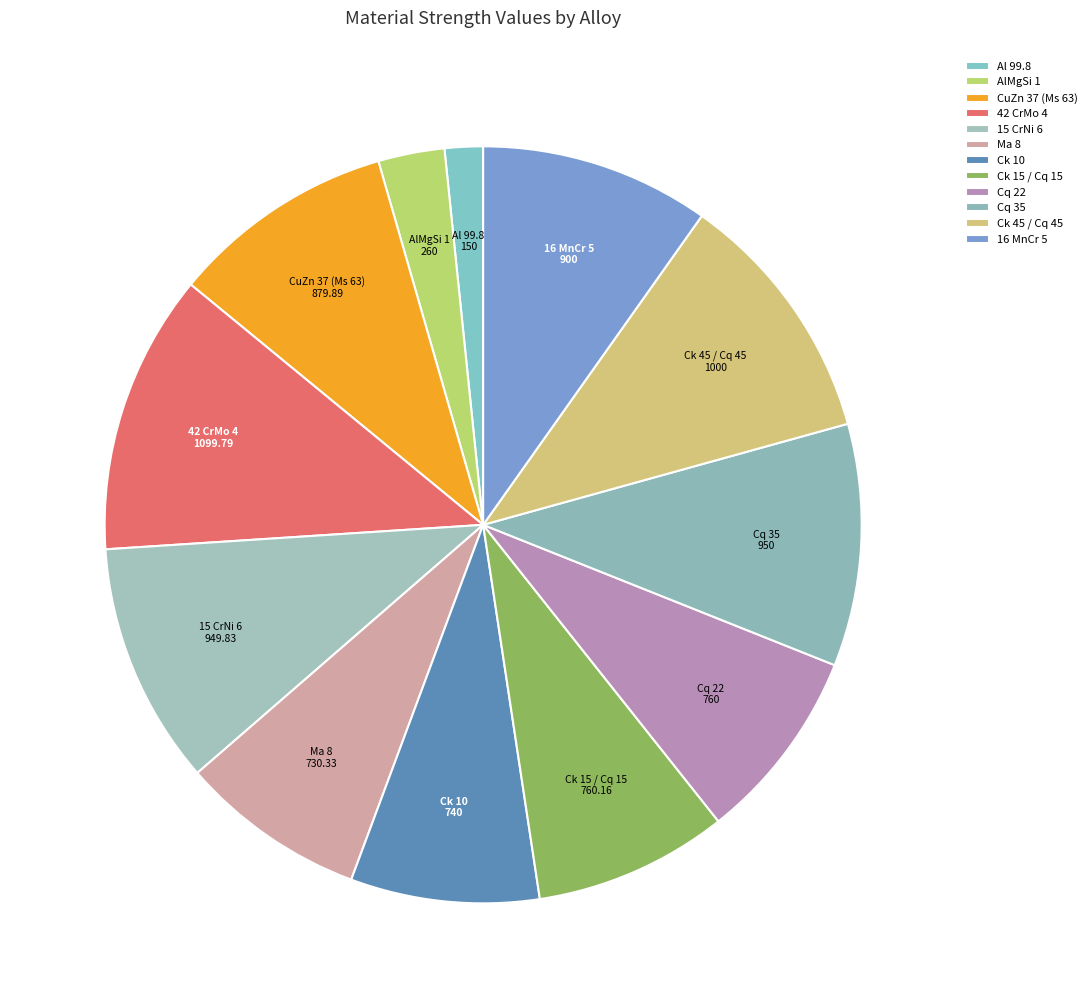

What is the largest slice in the pie chart?

42 CrMo 4